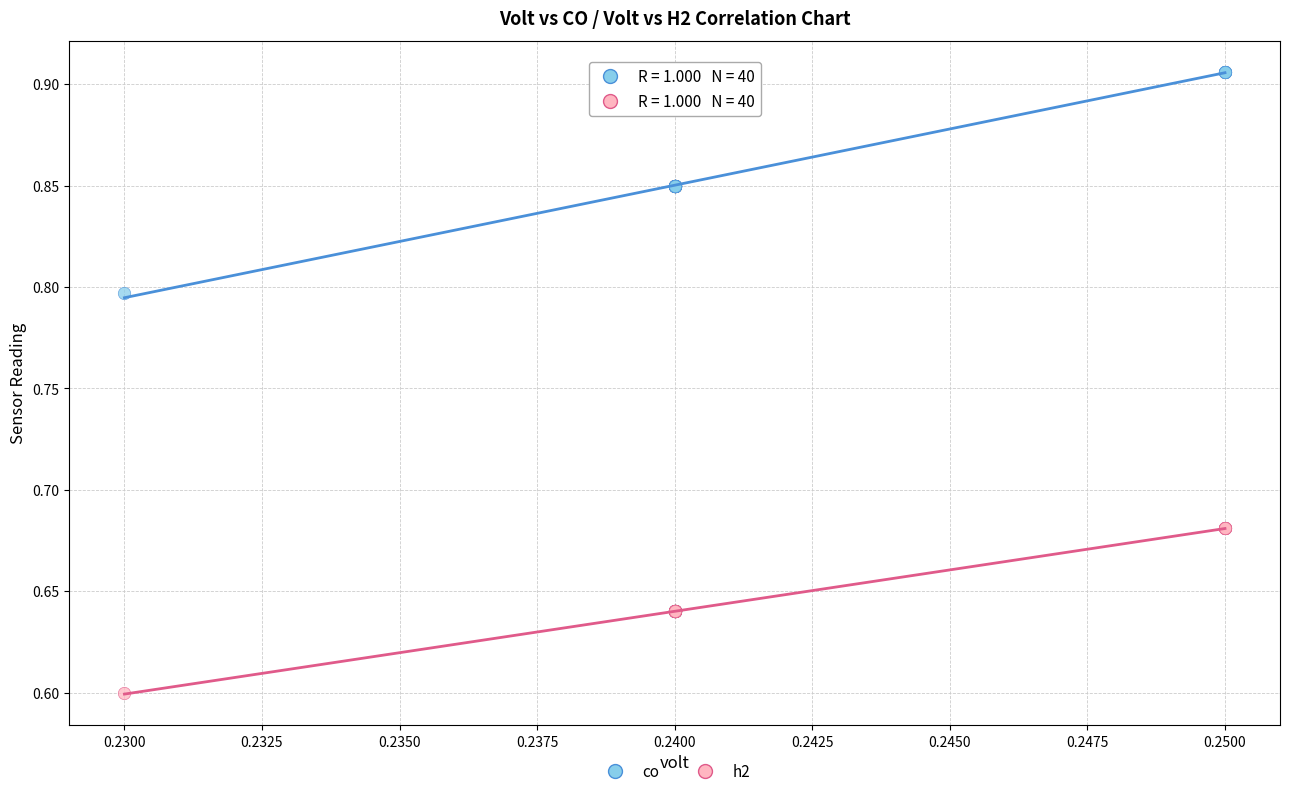

Which series has the largest Y range (max minus min)?

co